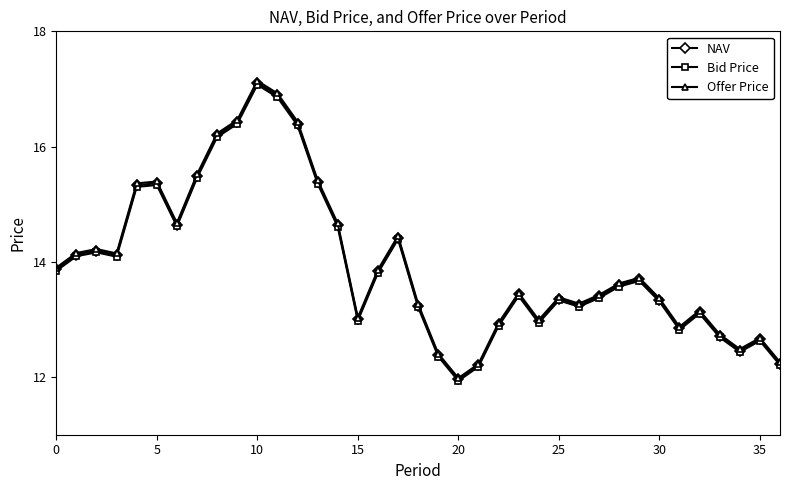

What is the value of the Offer Price point at the 29th from the left?

13.6